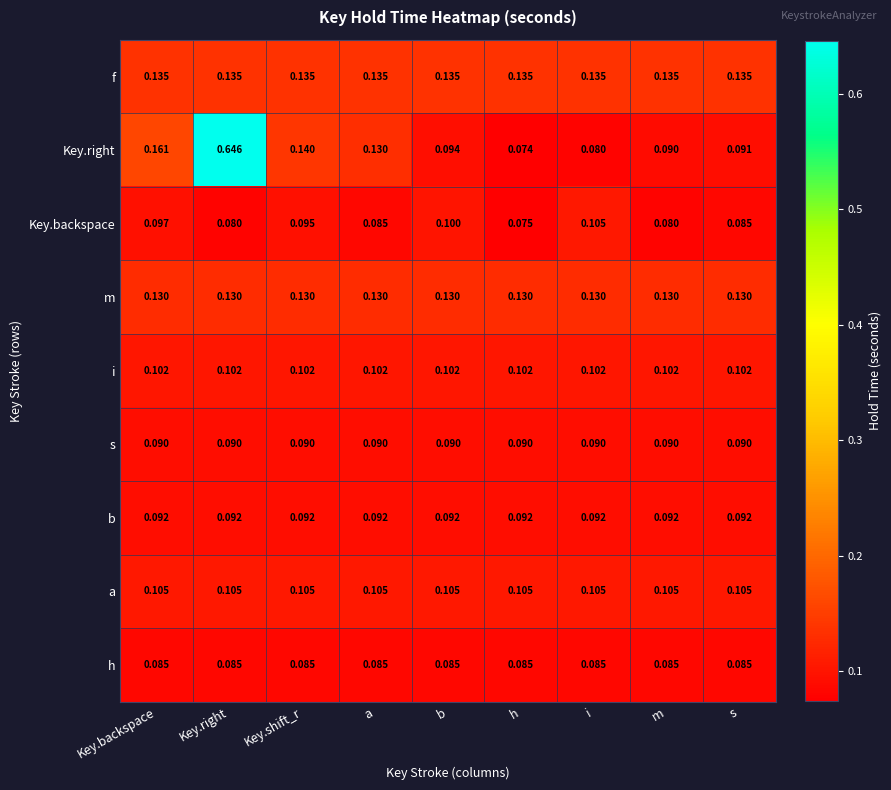

At Key.right, list the series in order from largest to smallest.

Key.right, f, m, a, i, b, s, h, Key.backspace